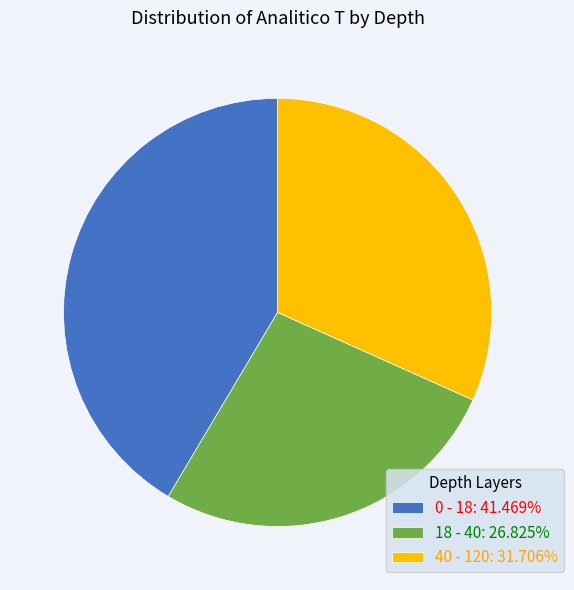

The 0 - 18 slice represents 41% of the pie. True or false?

True